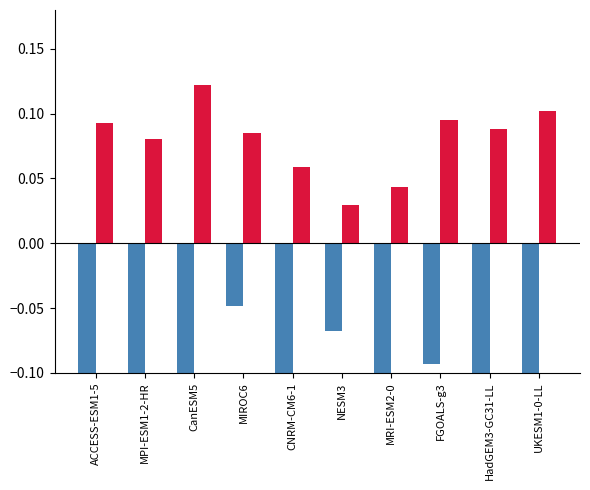

Is it true that ssp5 equals 0.0 at MRI-ESM2-0?

True